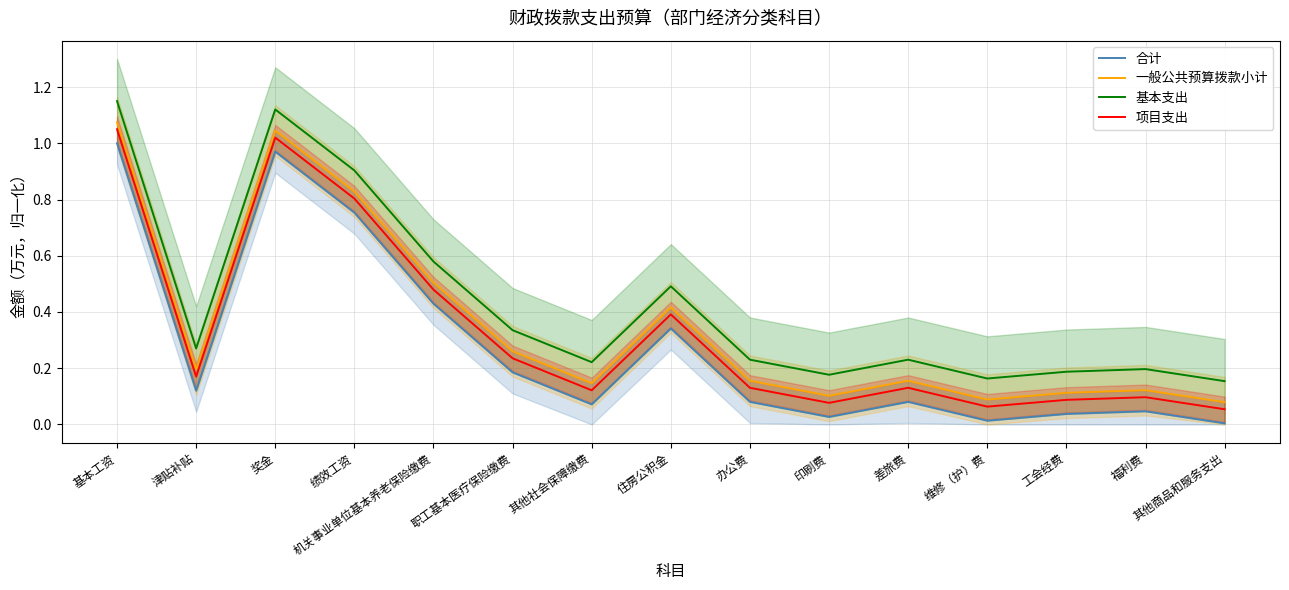

At how many categories does at least one series exceed 0?

15